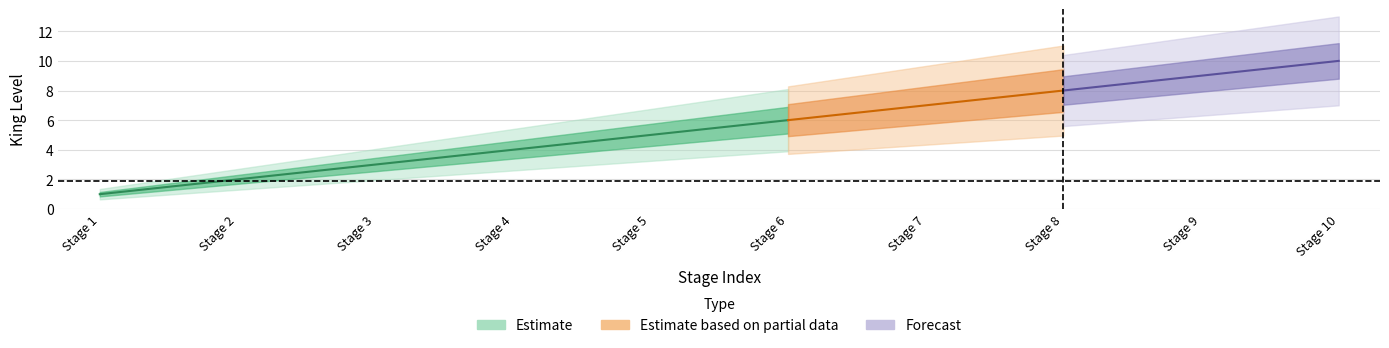

Where does the king_level series first go above 6?

7